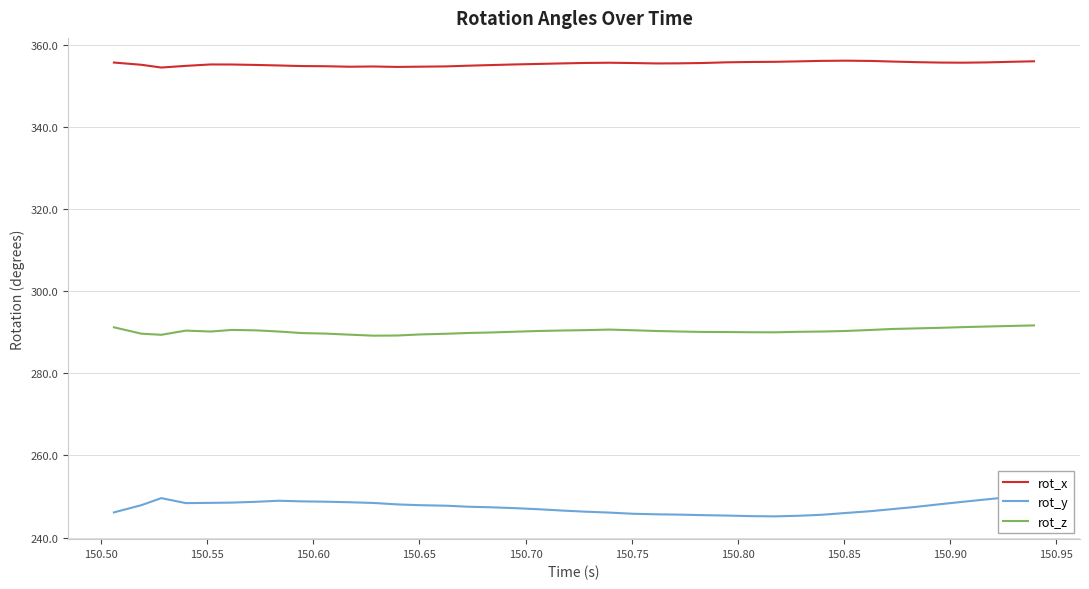

True or false: rot_x and rot_z cross at least once.

False